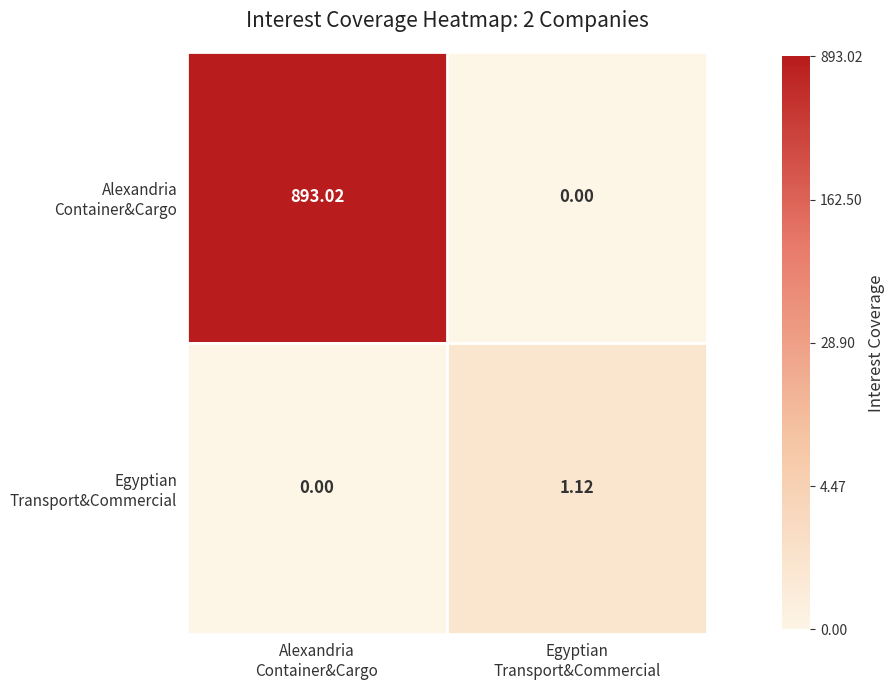

At how many categories does at least one series exceed 0?

2